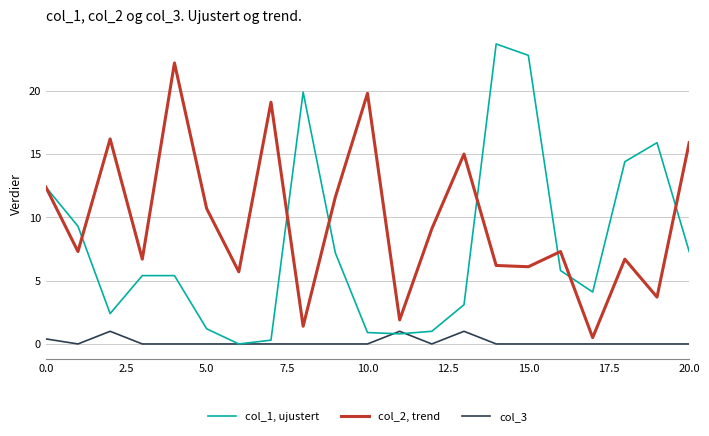

Which series has the widest spread of values?

col_1, ujustert